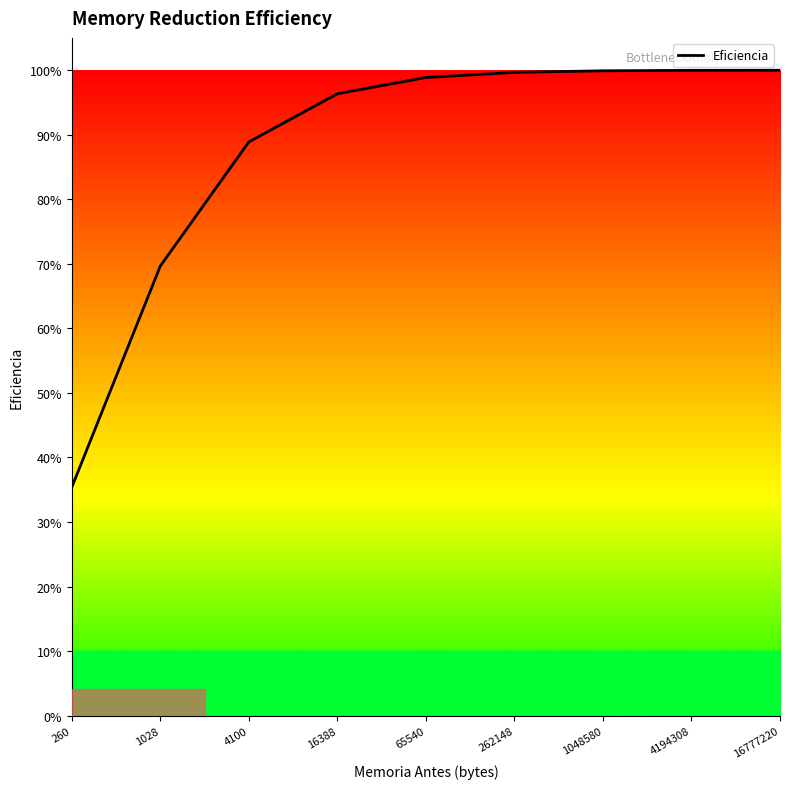

Is this an area chart (filled region under the line)?

No